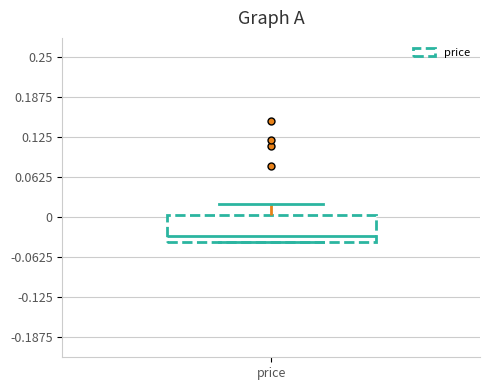

Transcribe this box plot: give where the median line is, the range the box spans, and where the two whiskers end, as read against the y-axis. The values are not printed on the chart, so give them approximately, as read against the axis.

median -0.03, box -0.04 to 0.00, whiskers -0.04 to 0.02